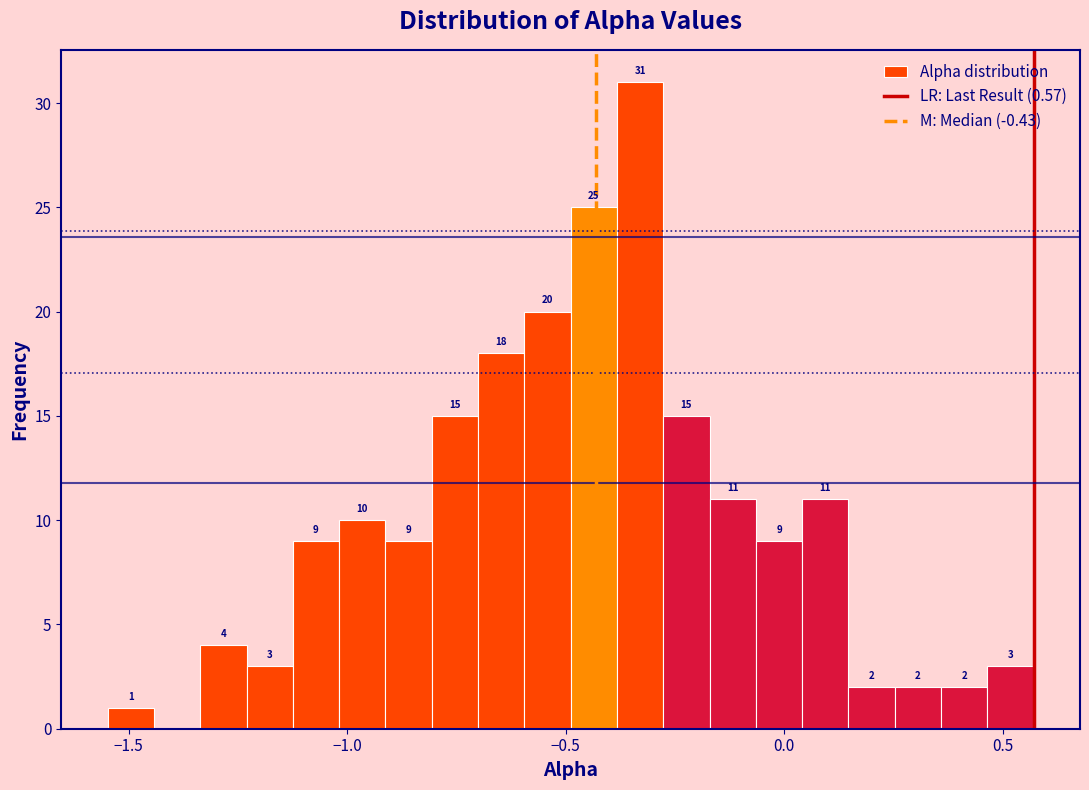

Read against the x-axis, roughly where is the centre of the tallest bar?

-0.35